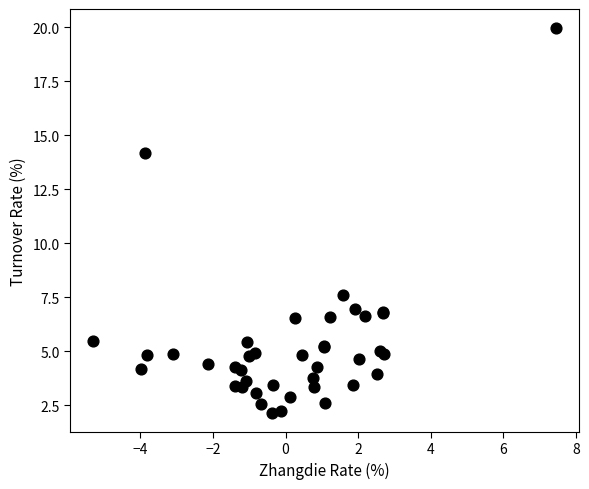

What Y value in the scatter plot is closest to 11?

14.2